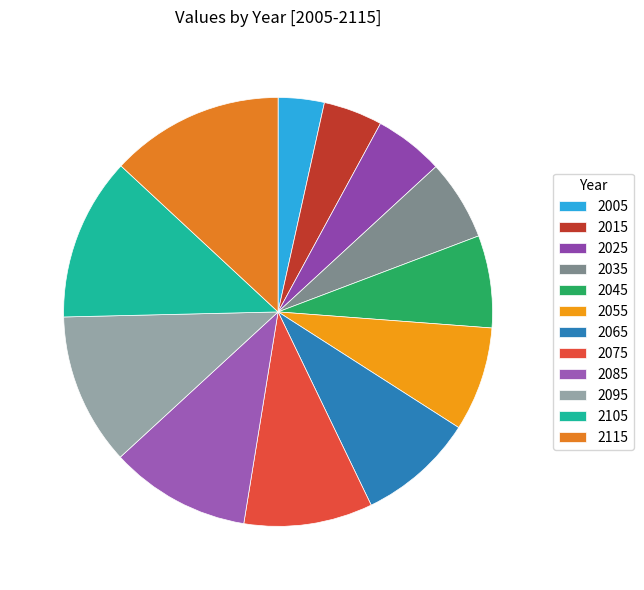

What percentage is the 2055 slice, to the nearest percent?

8%